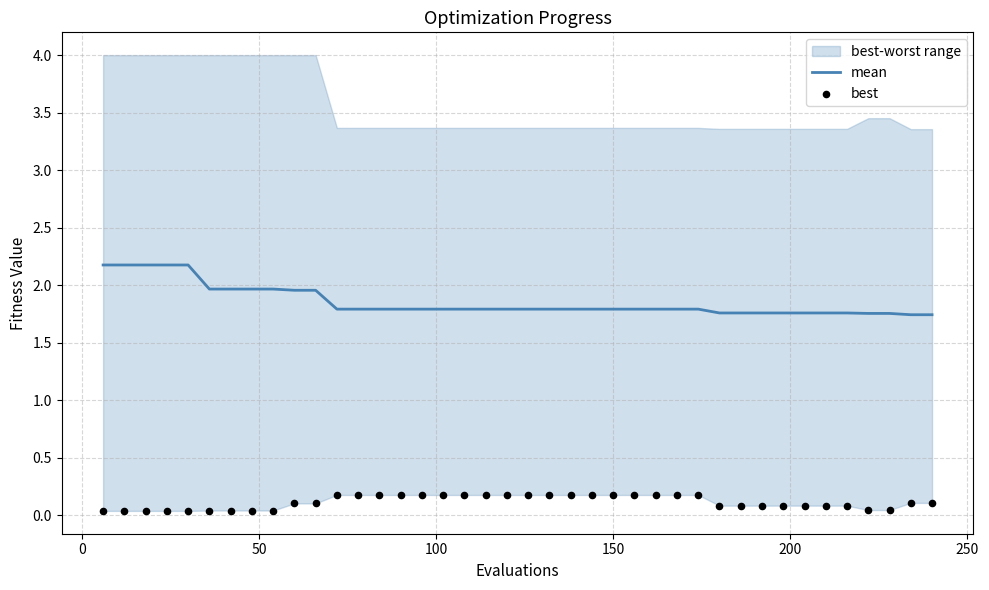

What is the maximum value for mean?

2.2